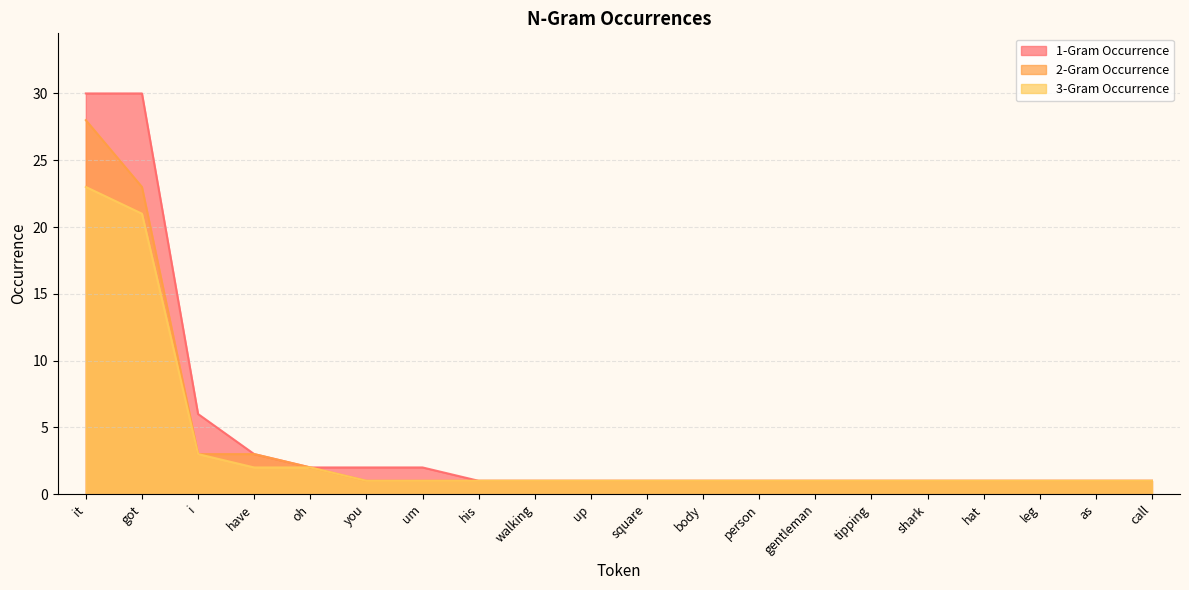

The 1-Gram Occurrence series shows 1 at hat. True or false?

True